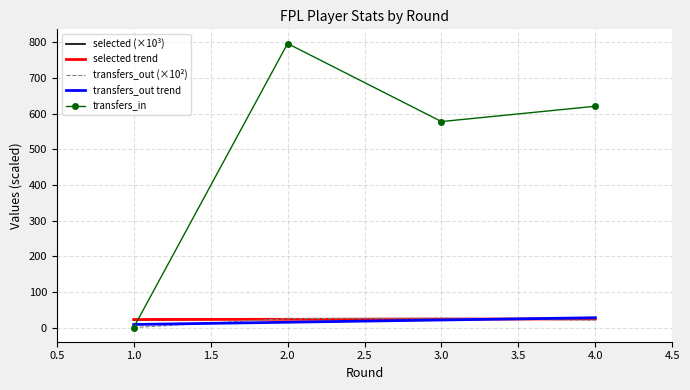

What is the difference between the highest and lowest values at 4.0?

600.5